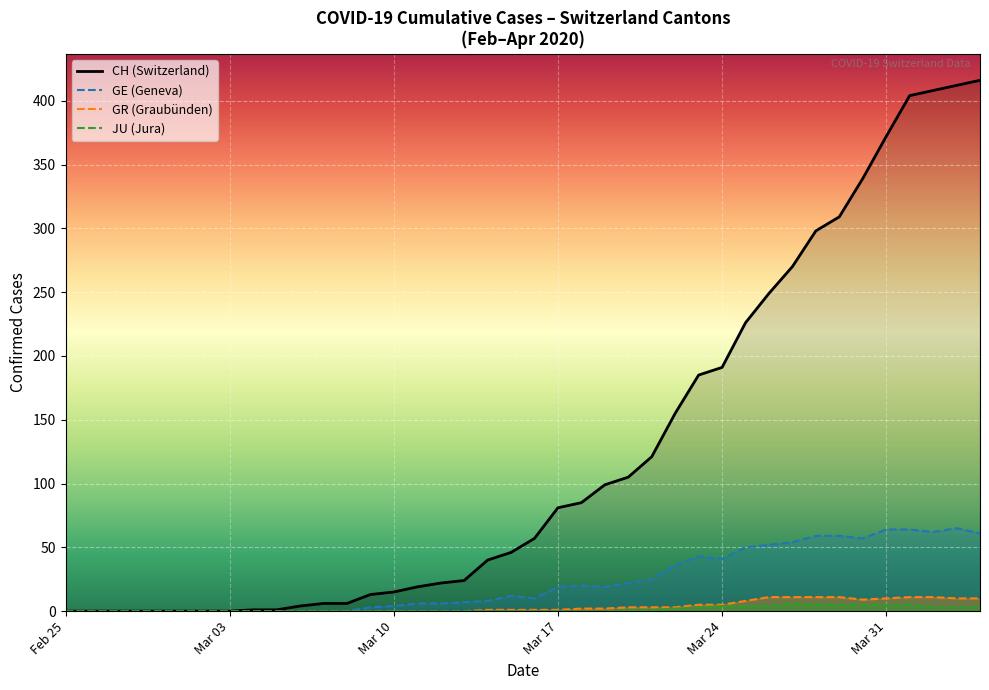

What is the value of the CH (Switzerland) point at the 25th from the left?

105